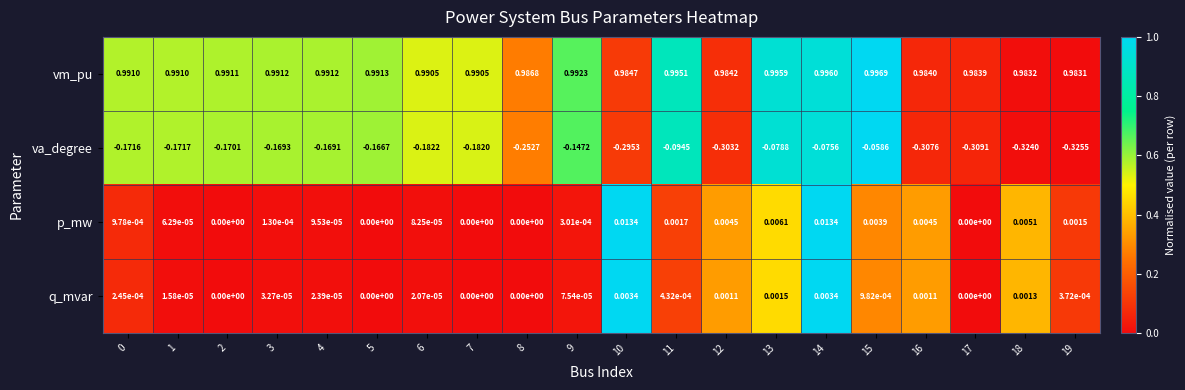

At 9, list the series in order from smallest to largest.

va_degree, q_mvar, p_mw, vm_pu